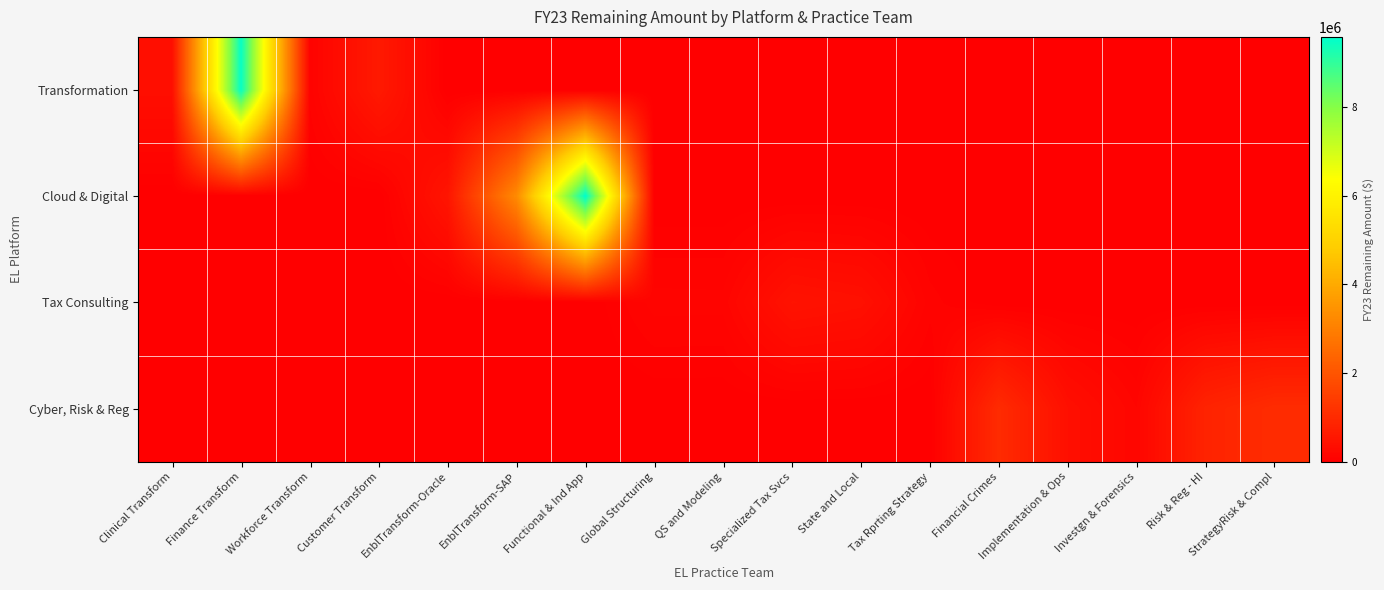

Reading left to right, extract all data points from this chart.

Transformation: Clinical Transform=358549.7	Finance Transform=9493798.5	Workforce Transform=89547.7	Customer Transform=609357.8	EnblTransform-Oracle=0.0	EnblTransform-SAP=0.0	Functional & Ind App=0.0	Global Structuring=0.0	QS and Modeling=0.0	Specialized Tax Svcs=0.0	State and Local=0.0	Tax Rprting Strategy=0.0	Financial Crimes=0.0	Implementation & Ops=0.0	Investgn & Forensics=0.0	Risk & Reg - HI=0.0	StrategyRisk & Compl=0.0
Cloud & Digital: Clinical Transform=0.0	Finance Transform=0.0	Workforce Transform=0.0	Customer Transform=0.0	EnblTransform-Oracle=508040.5	EnblTransform-SAP=3269768.8	Functional & Ind App=9575573.8	Global Structuring=0.0	QS and Modeling=0.0	Specialized Tax Svcs=0.0	State and Local=0.0	Tax Rprting Strategy=0.0	Financial Crimes=0.0	Implementation & Ops=0.0	Investgn & Forensics=0.0	Risk & Reg - HI=0.0	StrategyRisk & Compl=0.0
Tax Consulting: Clinical Transform=0.0	Finance Transform=0.0	Workforce Transform=0.0	Customer Transform=0.0	EnblTransform-Oracle=0.0	EnblTransform-SAP=0.0	Functional & Ind App=0.0	Global Structuring=129441.6	QS and Modeling=127074.0	Specialized Tax Svcs=454776.1	State and Local=393902.5	Tax Rprting Strategy=92631.5	Financial Crimes=0.0	Implementation & Ops=0.0	Investgn & Forensics=0.0	Risk & Reg - HI=0.0	StrategyRisk & Compl=0.0
Cyber, Risk & Reg: Clinical Transform=0.0	Finance Transform=0.0	Workforce Transform=0.0	Customer Transform=0.0	EnblTransform-Oracle=0.0	EnblTransform-SAP=0.0	Functional & Ind App=0.0	Global Structuring=0.0	QS and Modeling=0.0	Specialized Tax Svcs=0.0	State and Local=0.0	Tax Rprting Strategy=0.0	Financial Crimes=1027774.2	Implementation & Ops=376649.4	Investgn & Forensics=150000.0	Risk & Reg - HI=840780.4	StrategyRisk & Compl=1045231.5